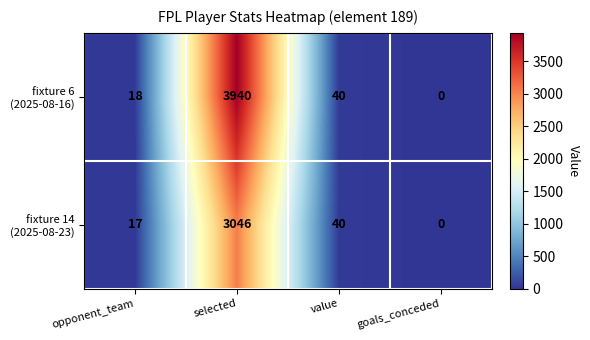

What is the spread (max minus min) of values at selected?

894